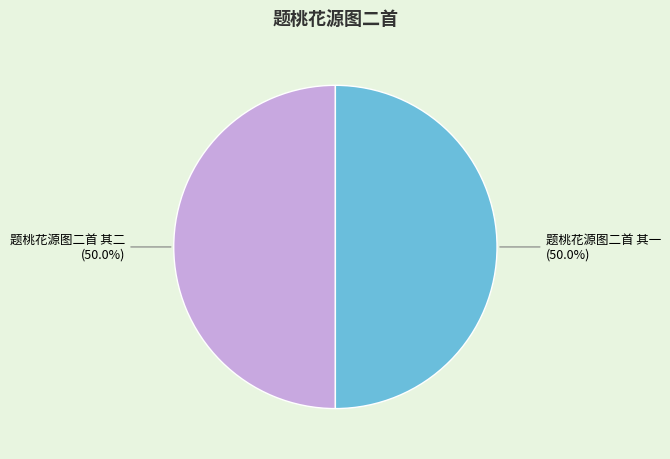

Approximately how many times larger is the value at 题桃花源图二首 其二 compared to 题桃花源图二首 其一?

1.0